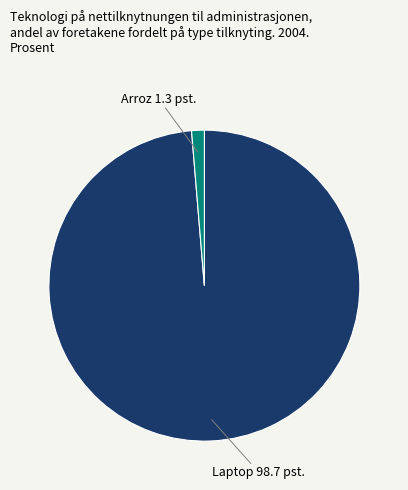

Does Arroz 1.3 pst. account for over 50% of the chart?

No